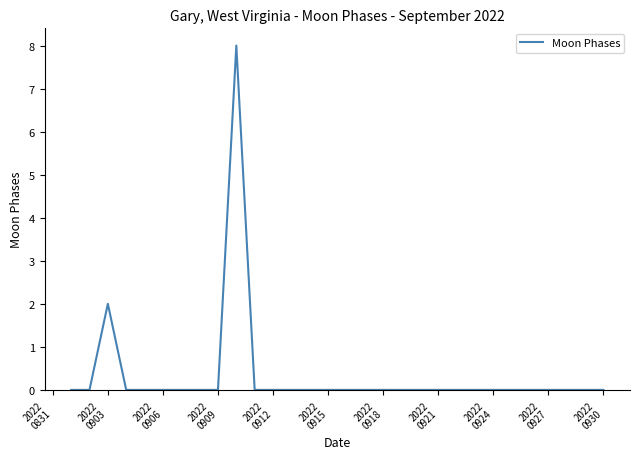

What is the greatest value displayed?

8